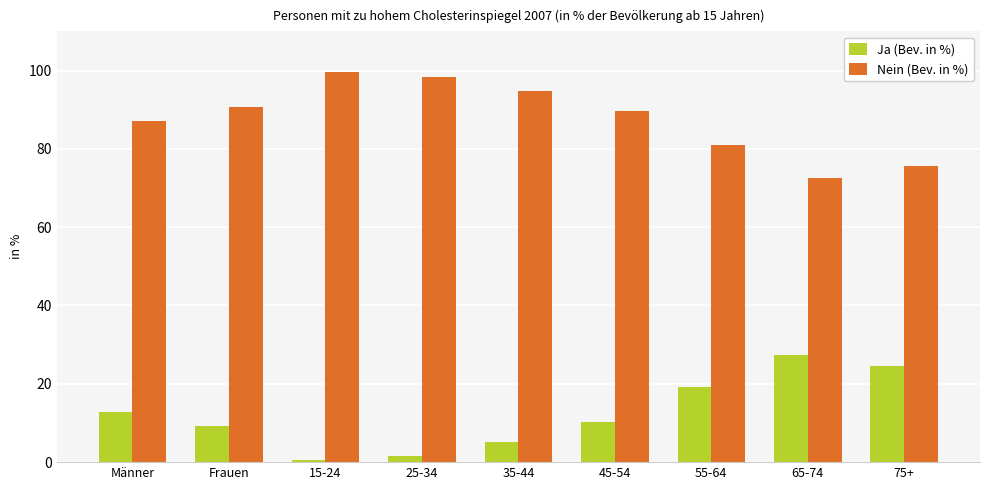

What is the difference between the maximum and minimum values in the Nein (Bev. in %) series?

27.0